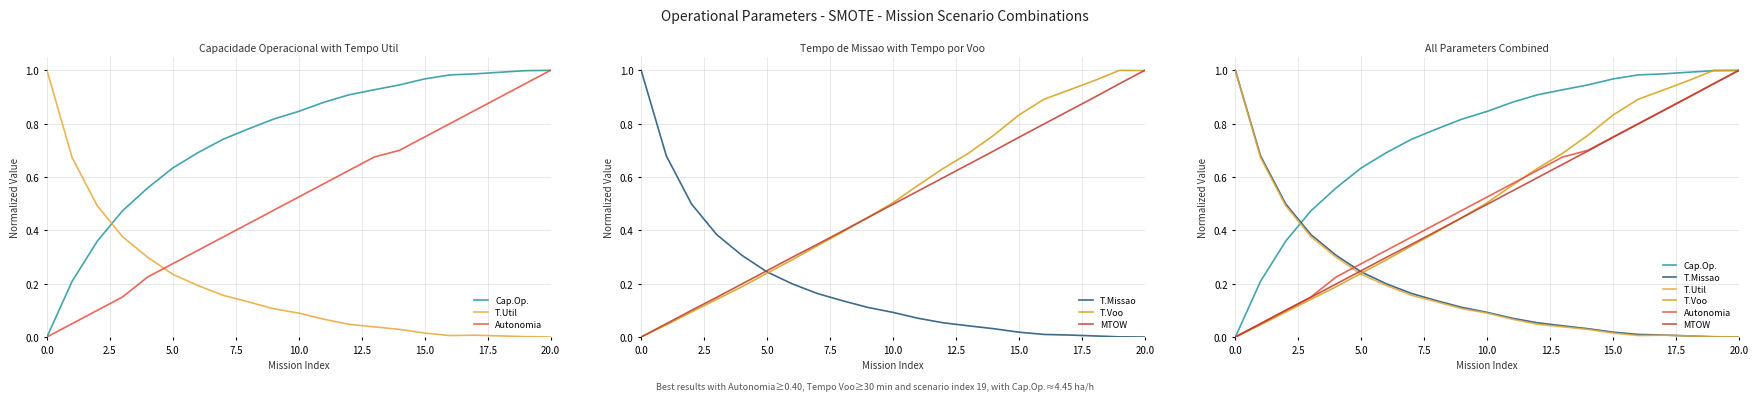

List the series in order of their peak value, lowest first.

Cap.Op., T.Util, Autonomia, T.Missao, T.Voo, MTOW